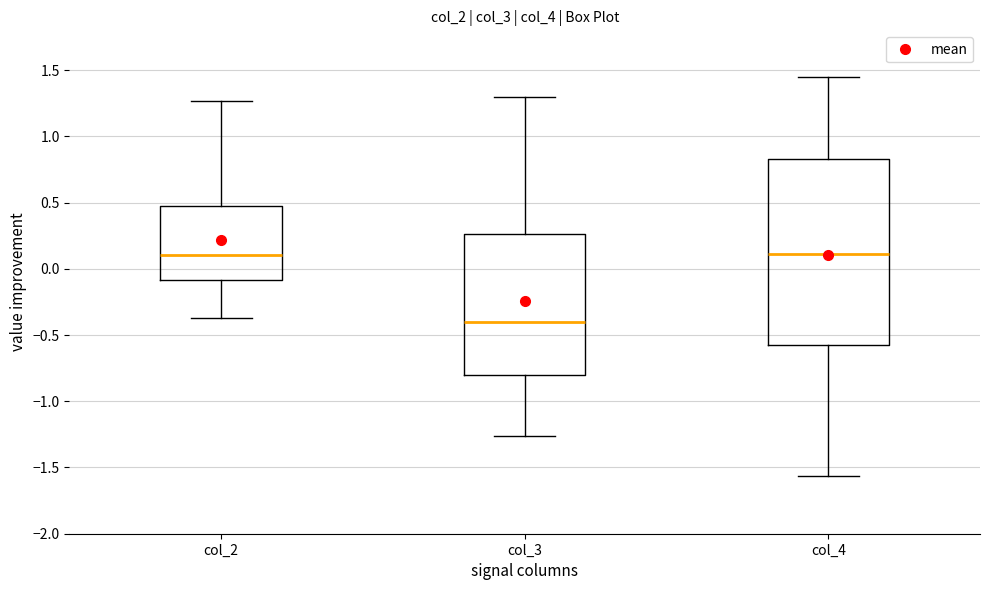

Reading left to right, transcribe this box plot: for each box, give where its median line is, the range the box spans, and where its two whiskers end, as read against the y-axis. The values are not printed on the chart, so give them approximately, as read against the axis.

col_2: median 0.10, box -0.10 to 0.45, whiskers -0.35 to 1.25
col_3: median -0.40, box -0.80 to 0.25, whiskers -1.25 to 1.30
col_4: median 0.10, box -0.60 to 0.85, whiskers -1.55 to 1.45